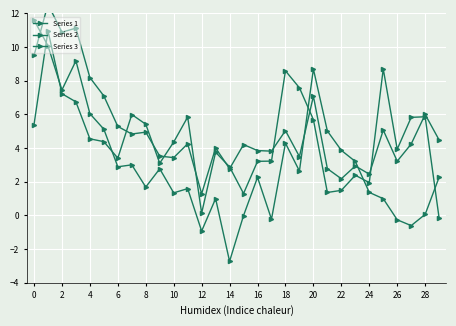

Which series has the largest total across all categories?

Series 1